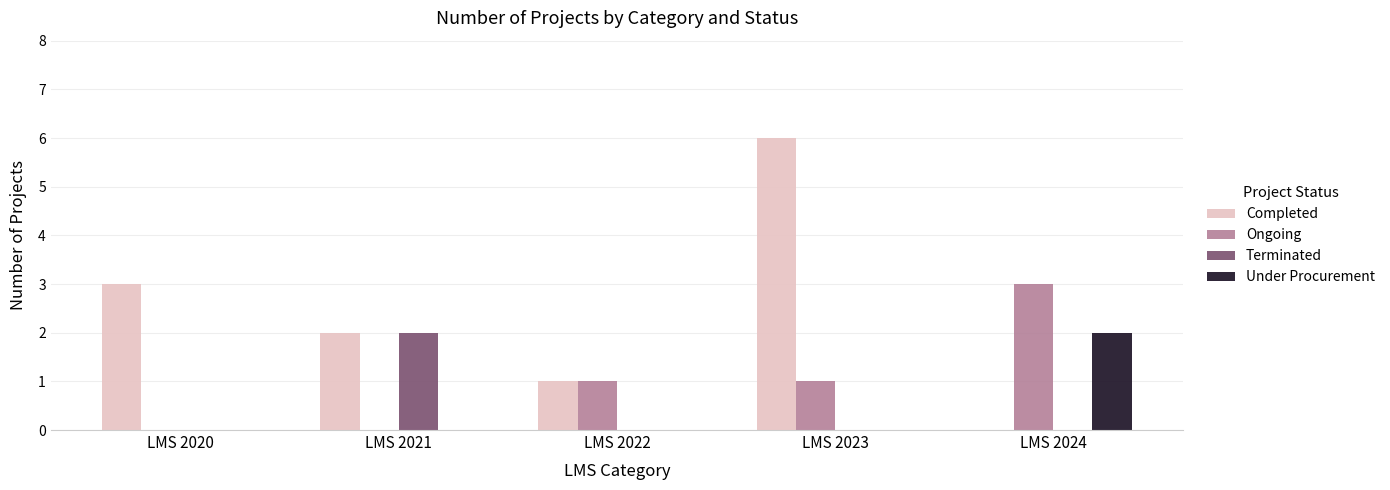

Is it true that Completed equals 0 at LMS 2024?

True